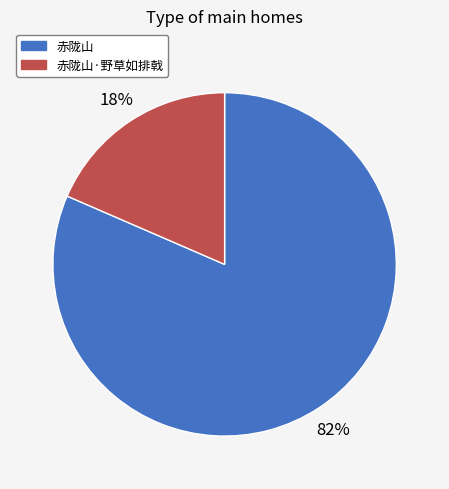

How many segments does this pie chart have?

2